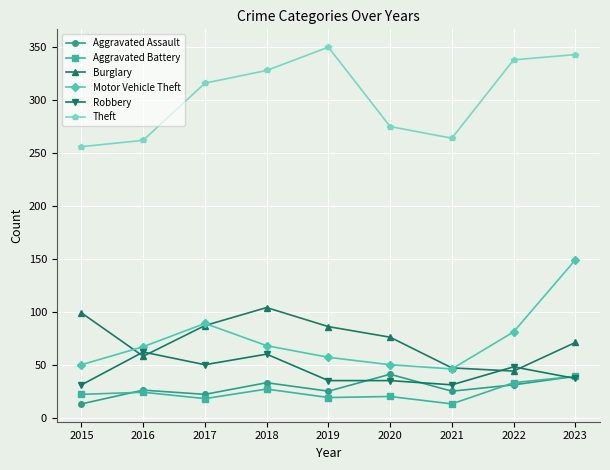

What is the average value of the Motor Vehicle Theft series?

73